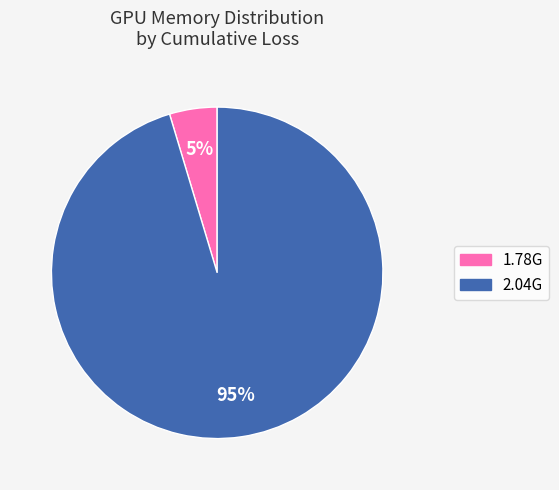

True or false: 1.78G accounts for 43% of the total.

False